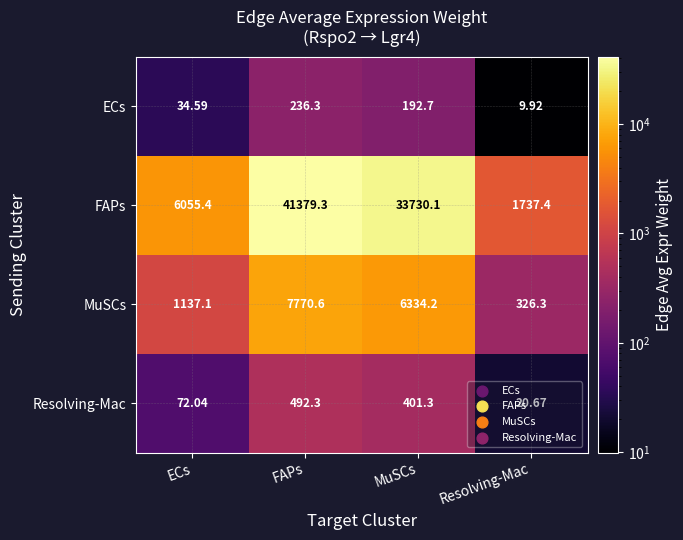

List the series in order of their peak value, highest first.

FAPs, MuSCs, Resolving-Mac, ECs